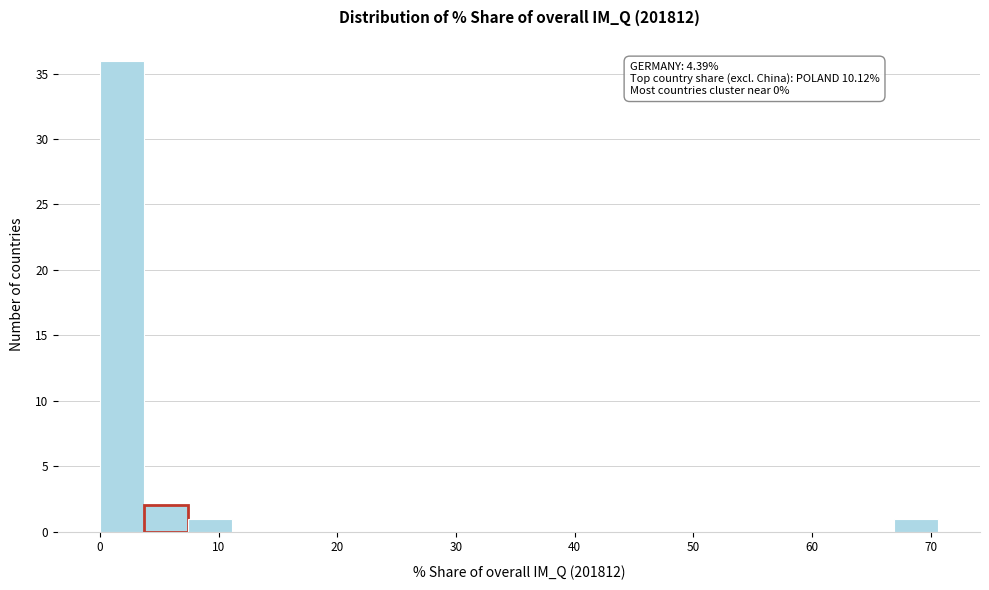

Around what value on the x-axis is the tallest bar? Give the approximate position of its centre, as read against the axis.

2